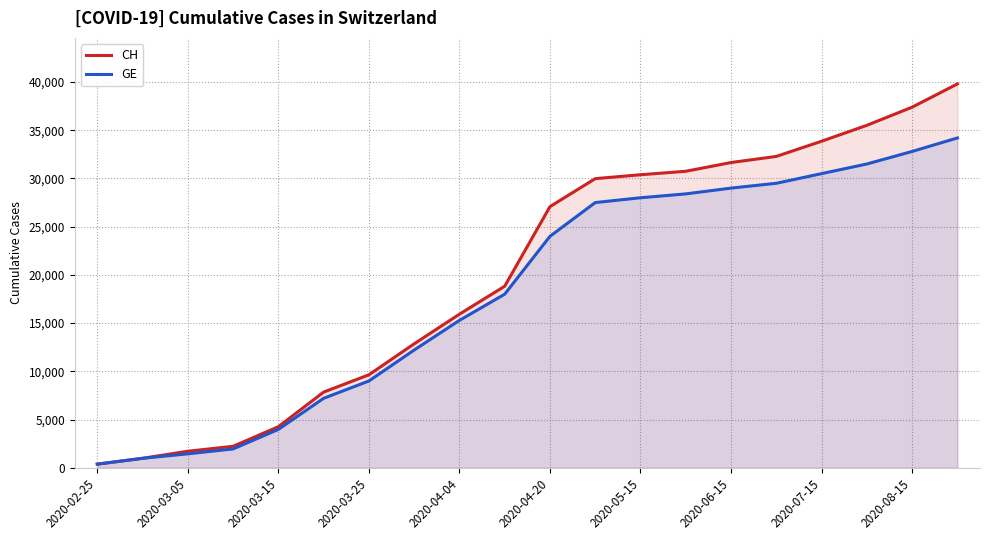

What is the value of the GE point at the 13th from the left?

28000